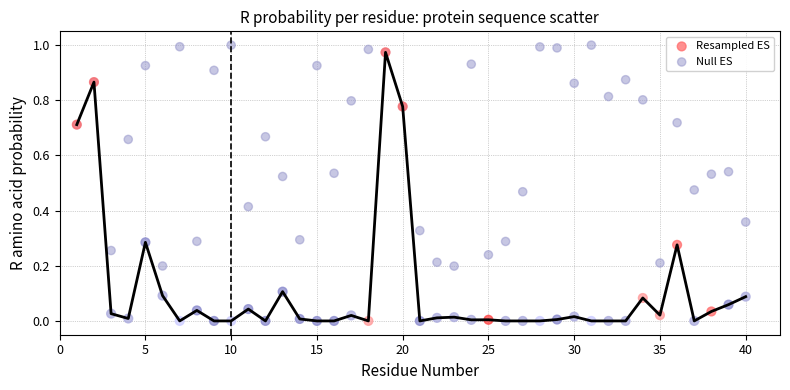

What are all the series names shown in the legend?

Resampled ES, Null ES